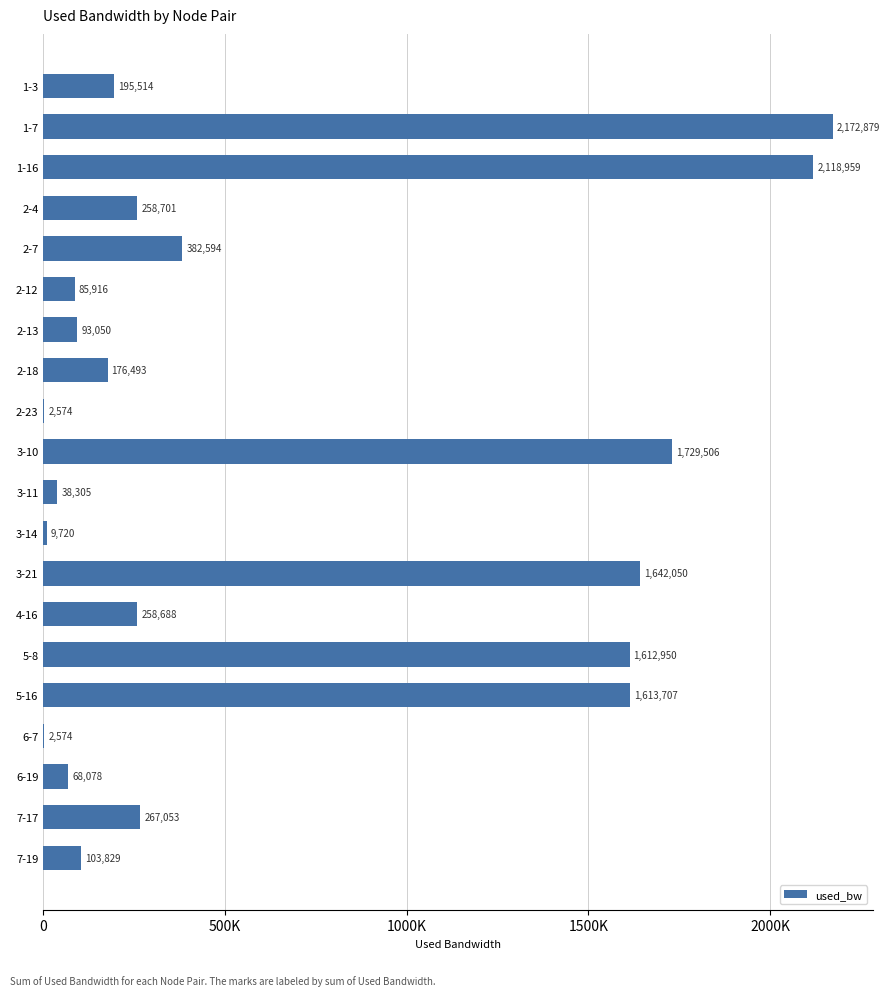

Where is the data nearest to the value 1087726?

5-8